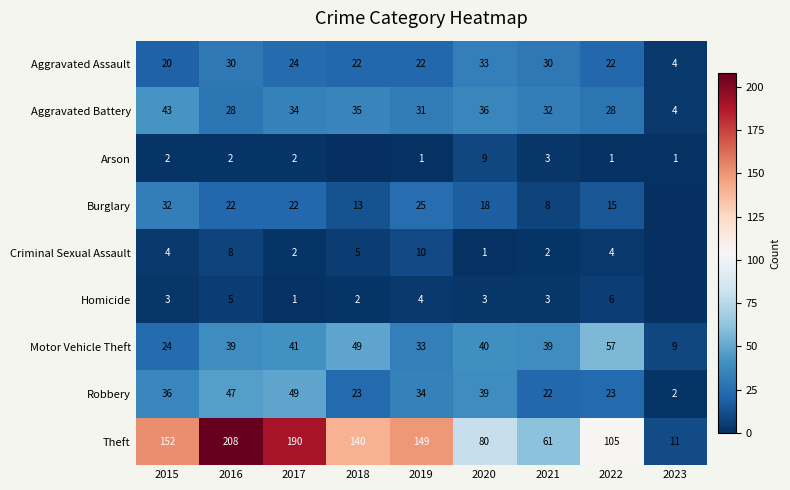

What is the difference between the Burglary values at 2016 and 2019?

3